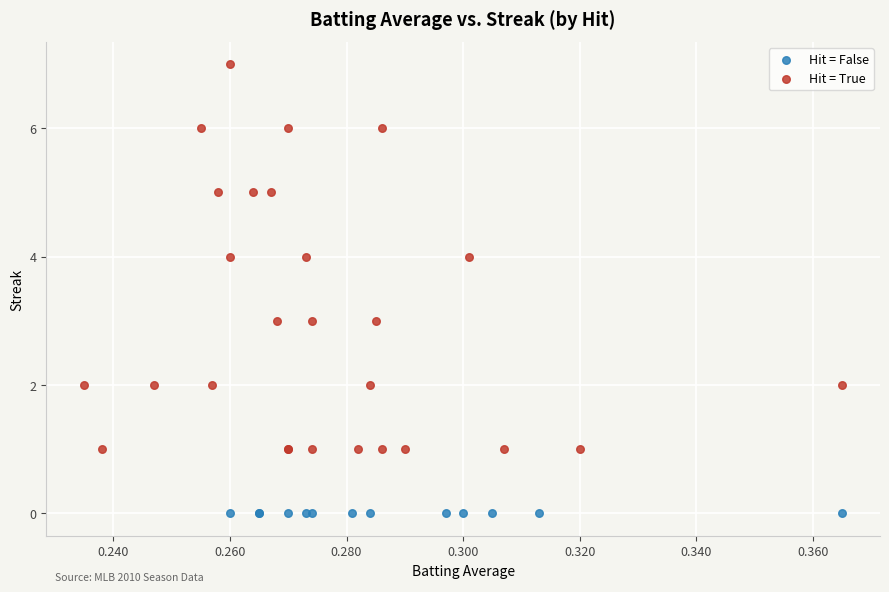

Which series contains the lowest Y value?

Hit = False